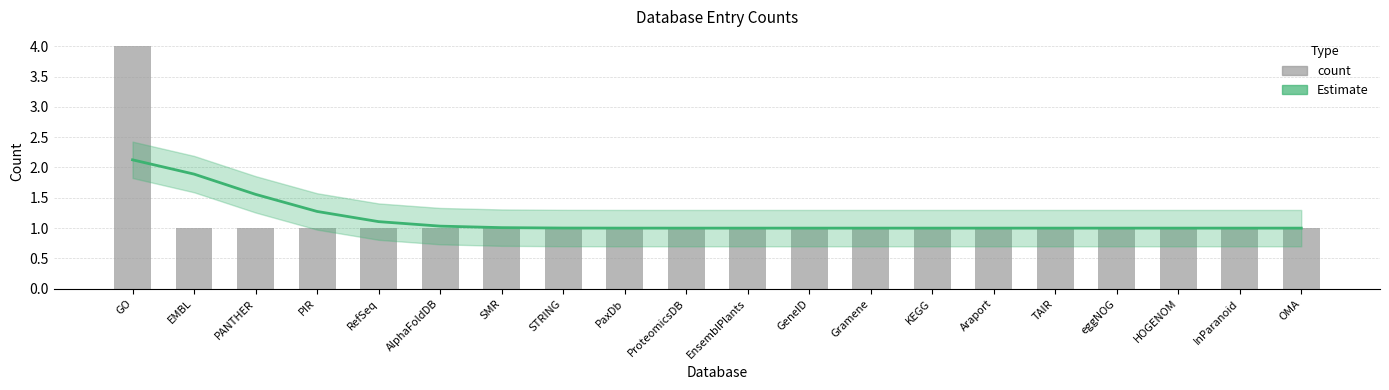

At how many categories does at least one series exceed 1?

9